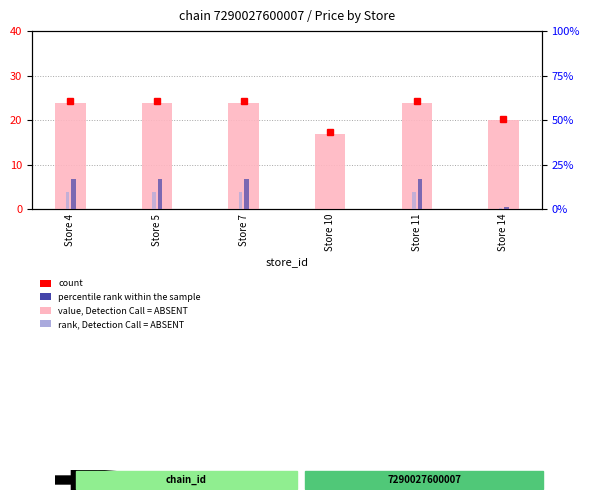

True or false: percentile rank within the sample has a value of 0.9 at Store 14.

True